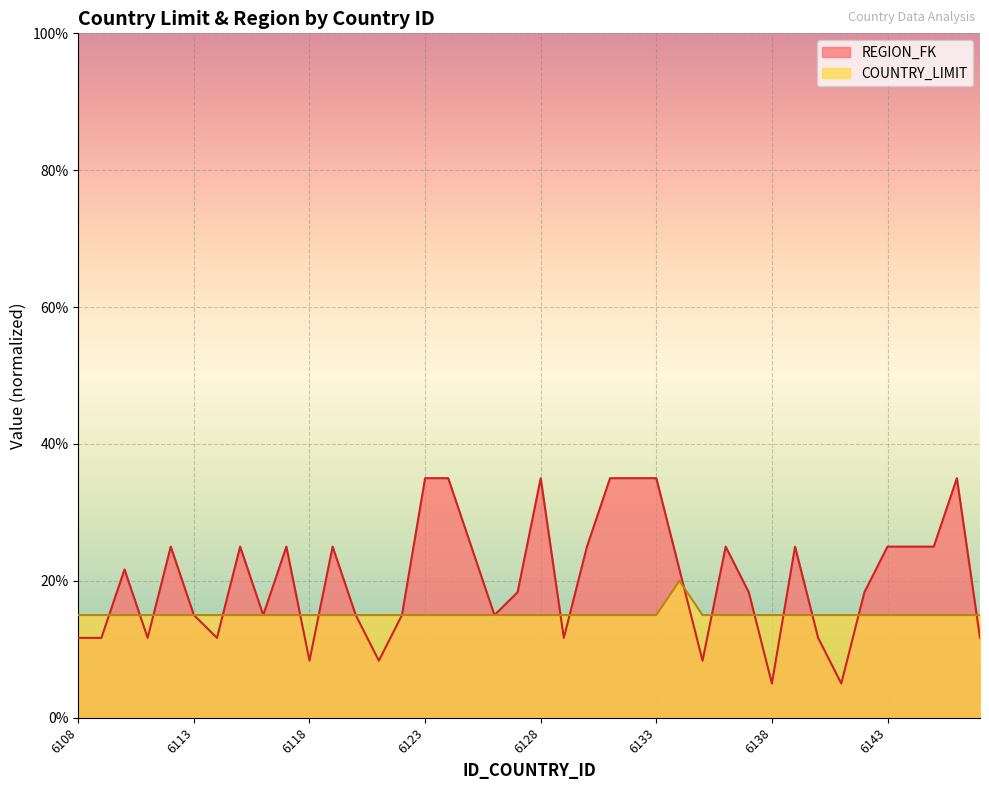

Count the number of categories in the chart.

40